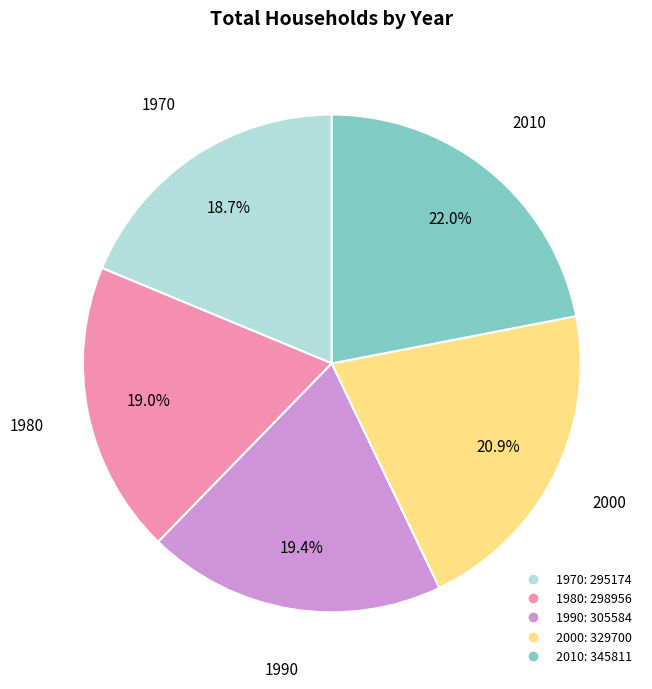

Do 2000 and 1990 together represent more than half of the pie?

No